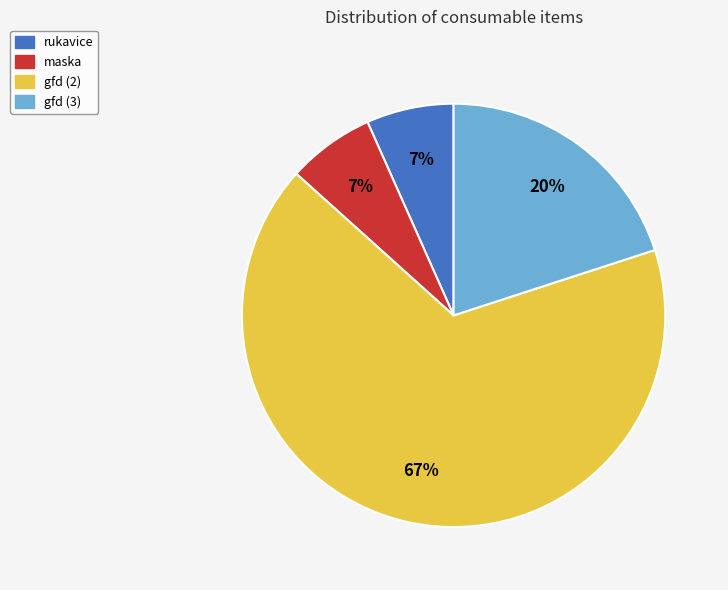

What is the largest slice in the pie chart?

gfd (2)